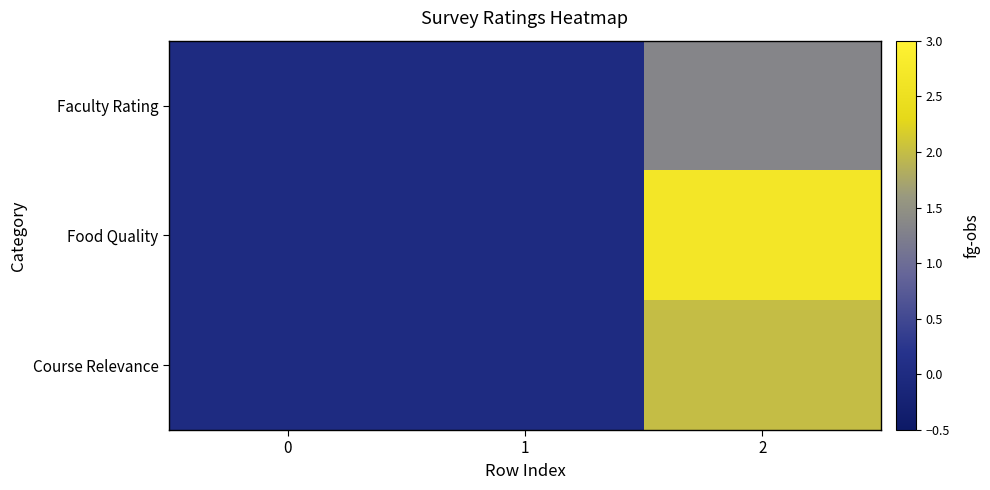

Reading left to right, transcribe all the data shown in this chart.

Faculty Rating: 0=0.0	1=0.0	2=1.3
Food Quality: 0=0.0	1=0.0	2=2.7
Course Relevance: 0=0.0	1=0.0	2=2.0